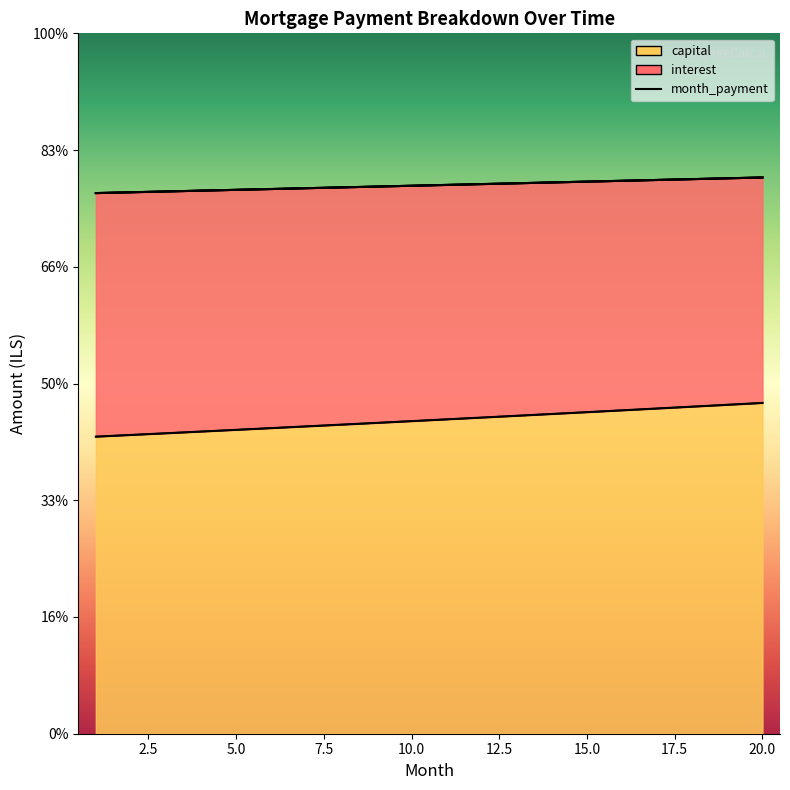

True or false: capital and interest cross at least once.

False